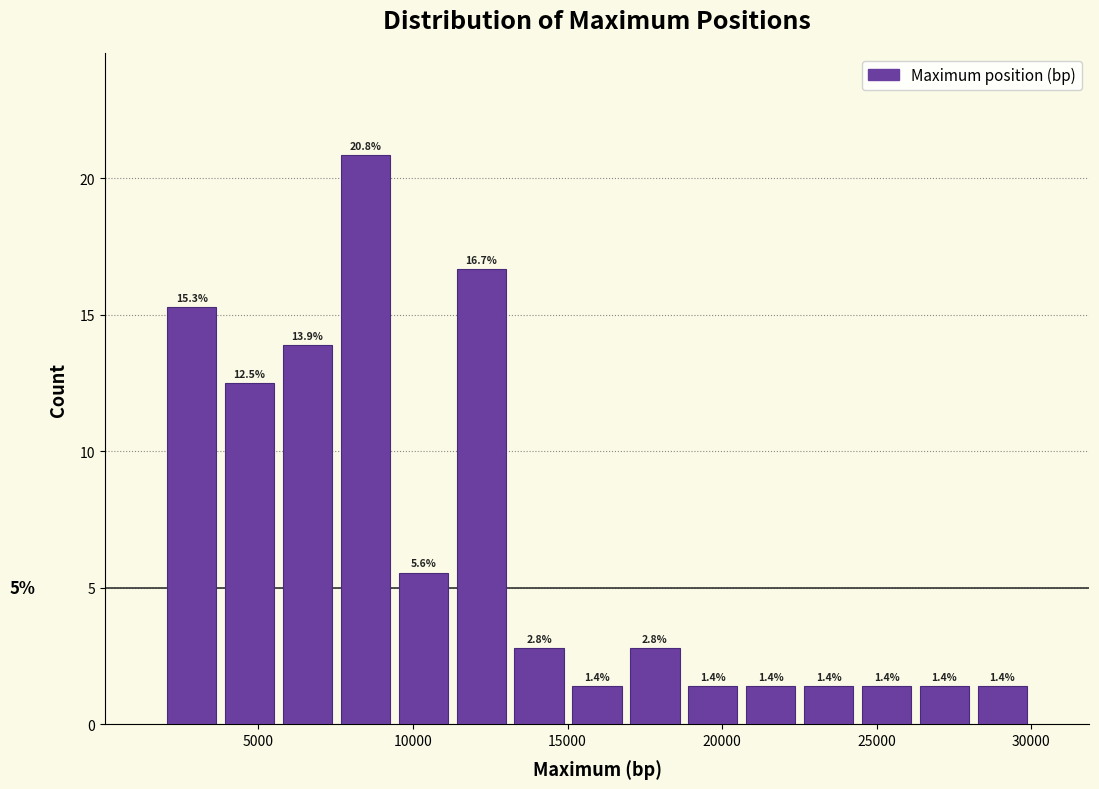

Read against the x-axis, roughly where is the centre of the tallest bar?

8500